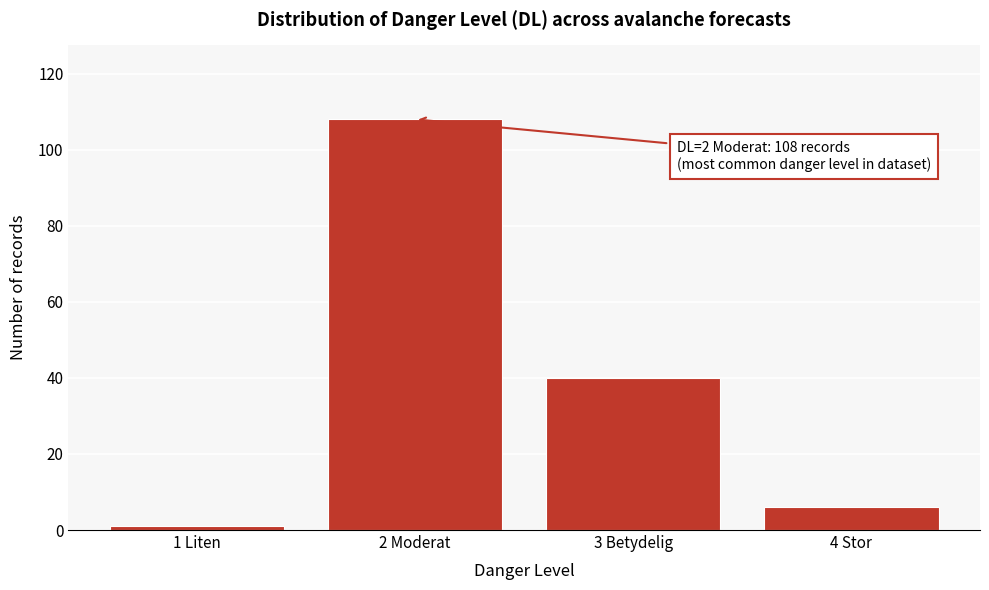

Reading right to left, list all the values displayed in this chart.

4 Stor=6	3 Betydelig=40	2 Moderat=108	1 Liten=1